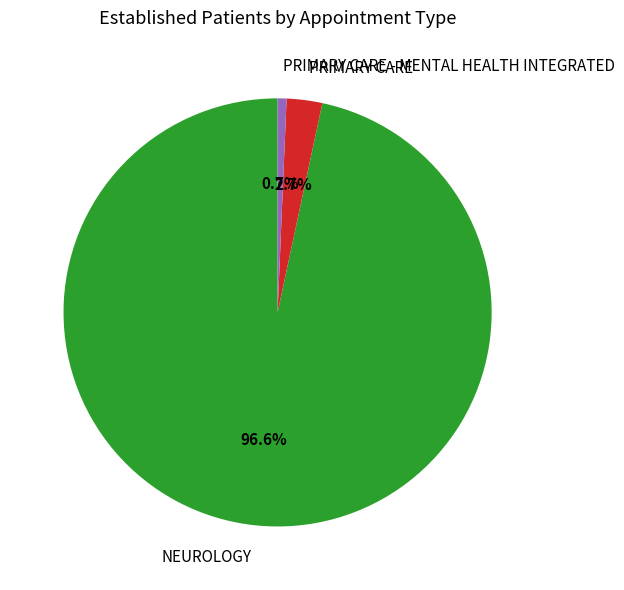

Does any single category account for the majority?

Yes